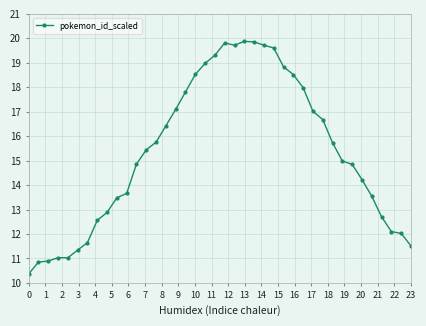

What is the greatest value displayed?

19.9